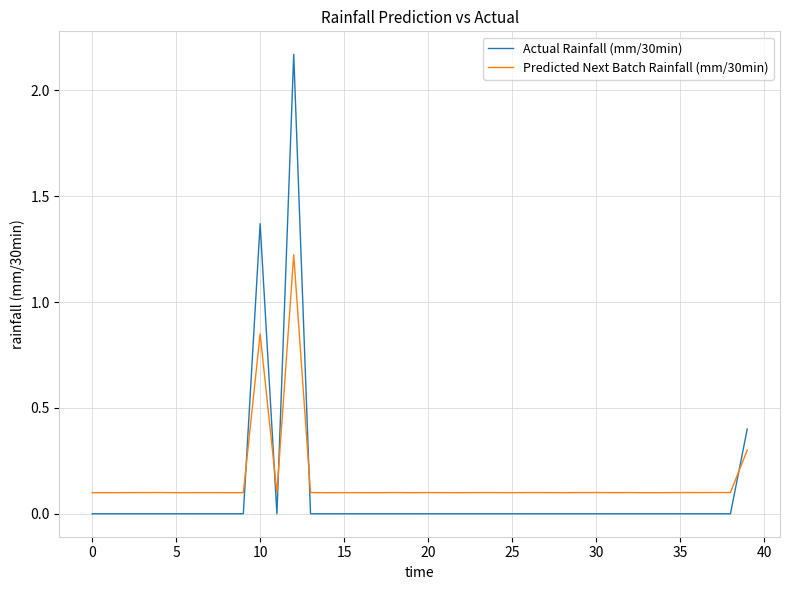

What are all the series names shown in the legend?

Actual Rainfall (mm/30min), Predicted Next Batch Rainfall (mm/30min)